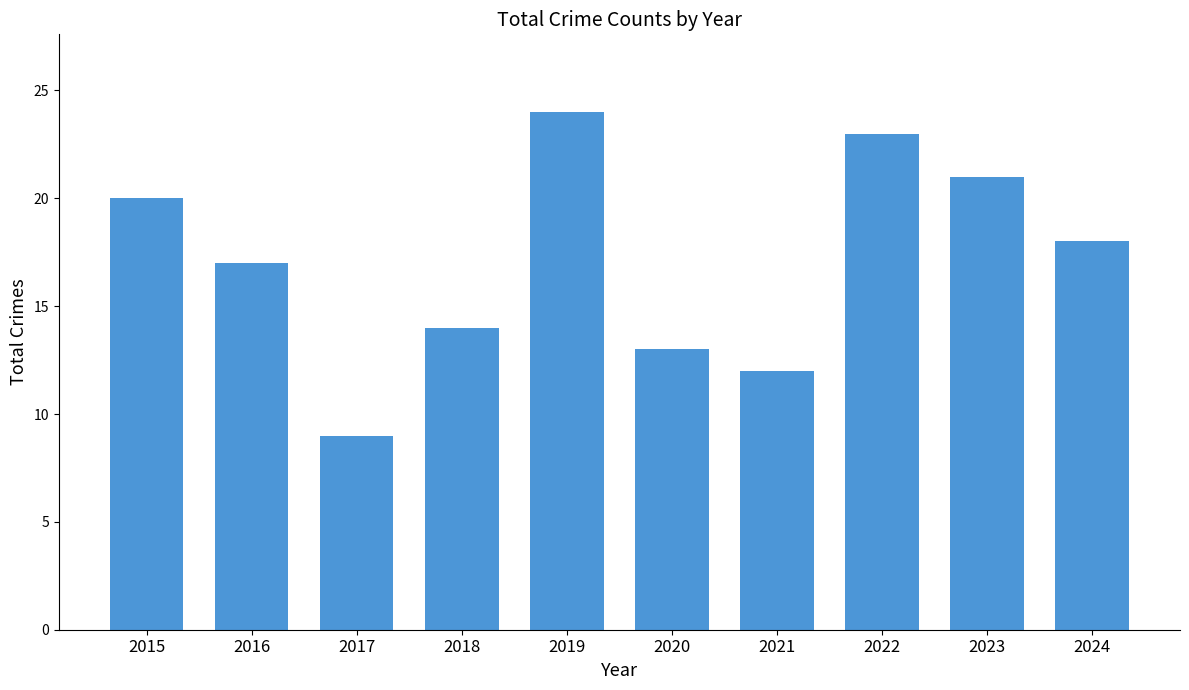

What value does the data have at 2018, to the nearest 5?

15